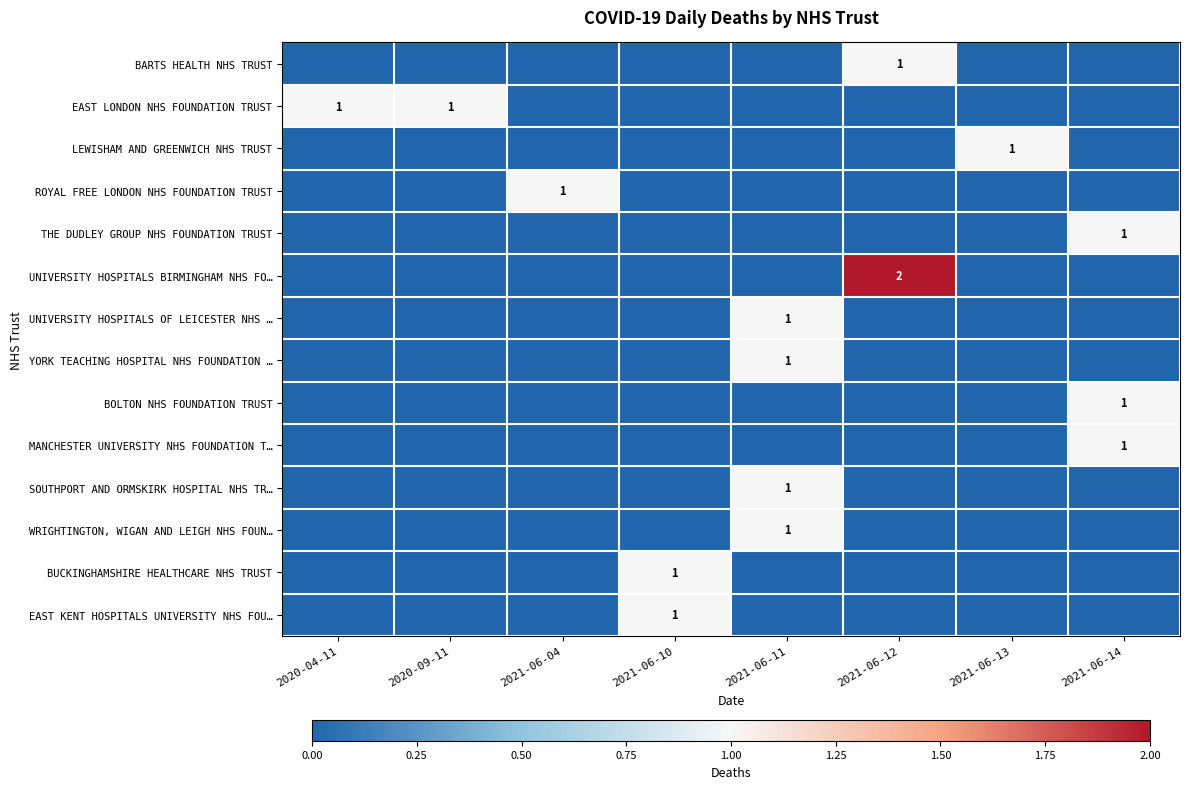

Between 2021-06-11 and 2020-04-11, which is larger?

2021-06-11